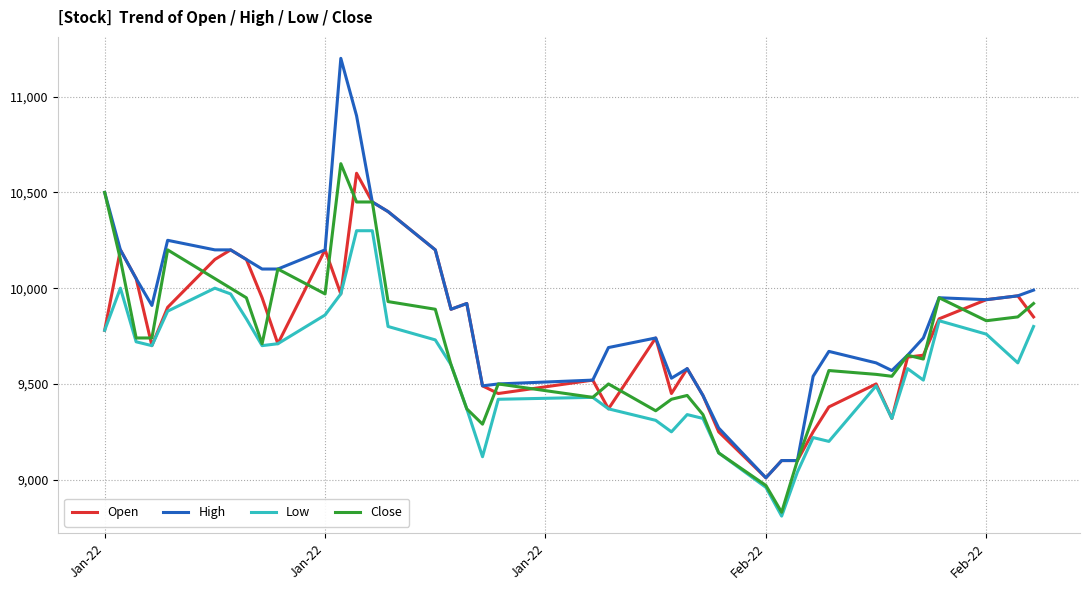

Which series has the largest range (max minus min)?

High